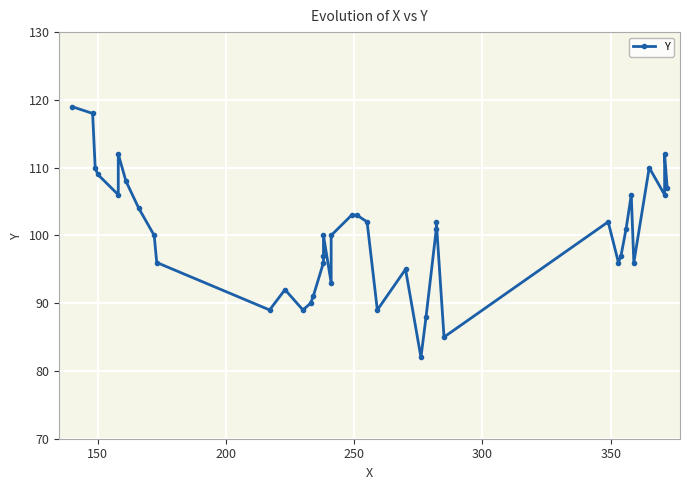

What is the value of the 5th point from the left?

106